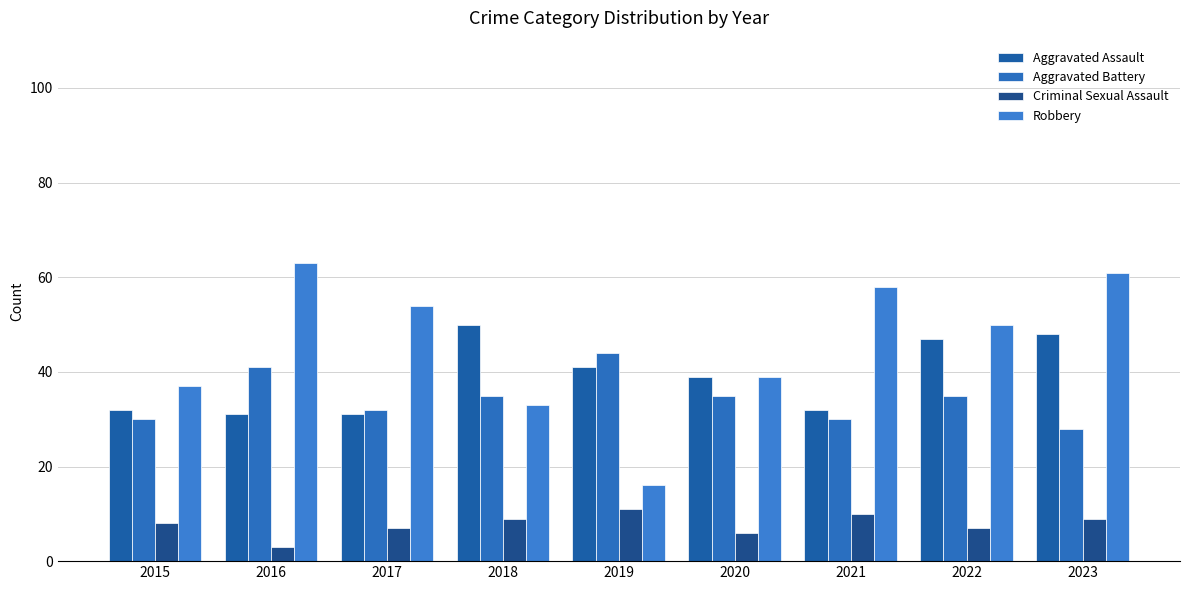

Reading left to right, list all the values displayed in this chart.

Aggravated Assault: 32	31	31	50	41	39	32	47	48
Aggravated Battery: 30	41	32	35	44	35	30	35	28
Criminal Sexual Assault: 8	3	7	9	11	6	10	7	9
Robbery: 37	63	54	33	16	39	58	50	61